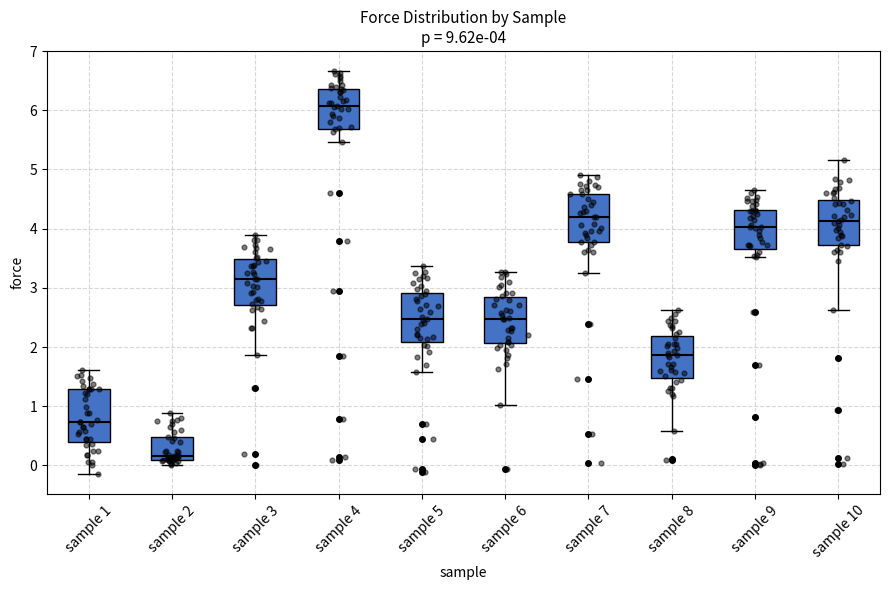

Which box's median line is the highest?

sample 4